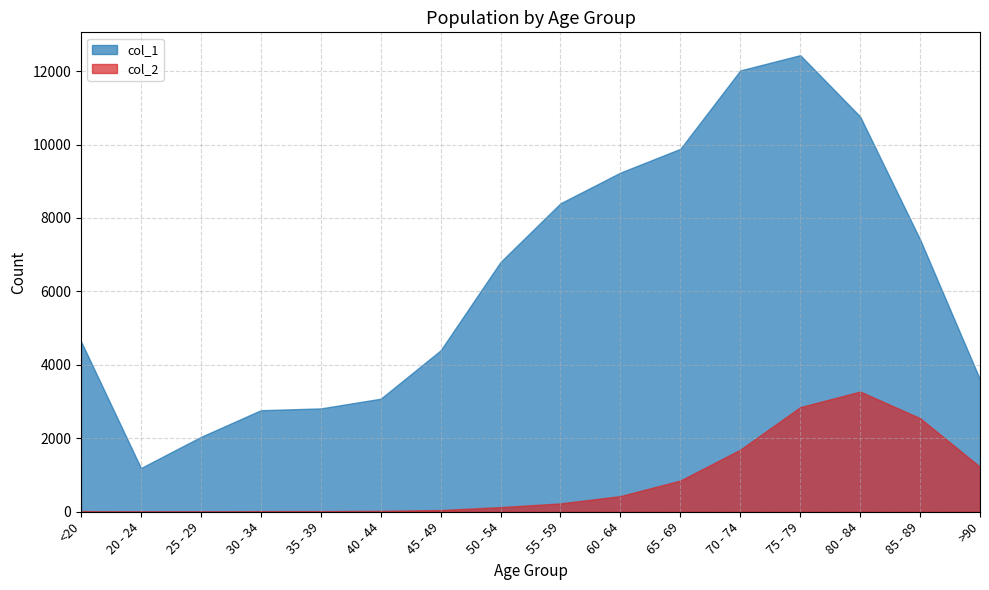

Which category has the highest value in the col_1 series?

75 - 79